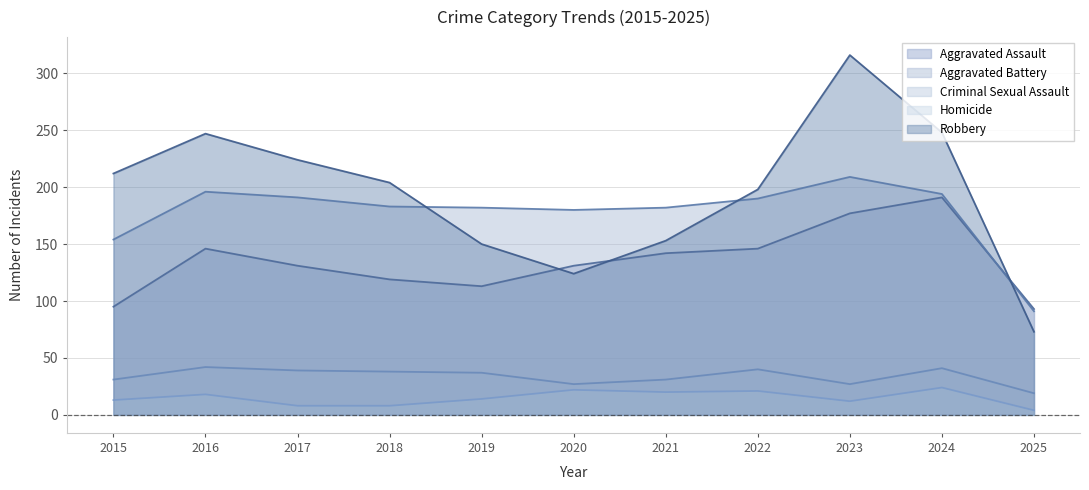

Reading left to right, what are all the values shown in this chart?

Aggravated Assault: 95	146	131	119	113	131	142	146	177	191	93
Aggravated Battery: 154	196	191	183	182	180	182	190	209	194	91
Criminal Sexual Assault: 31	42	39	38	37	27	31	40	27	41	19
Homicide: 13	18	8	8	14	22	20	21	12	24	4
Robbery: 212	247	224	204	150	124	153	198	316	248	73